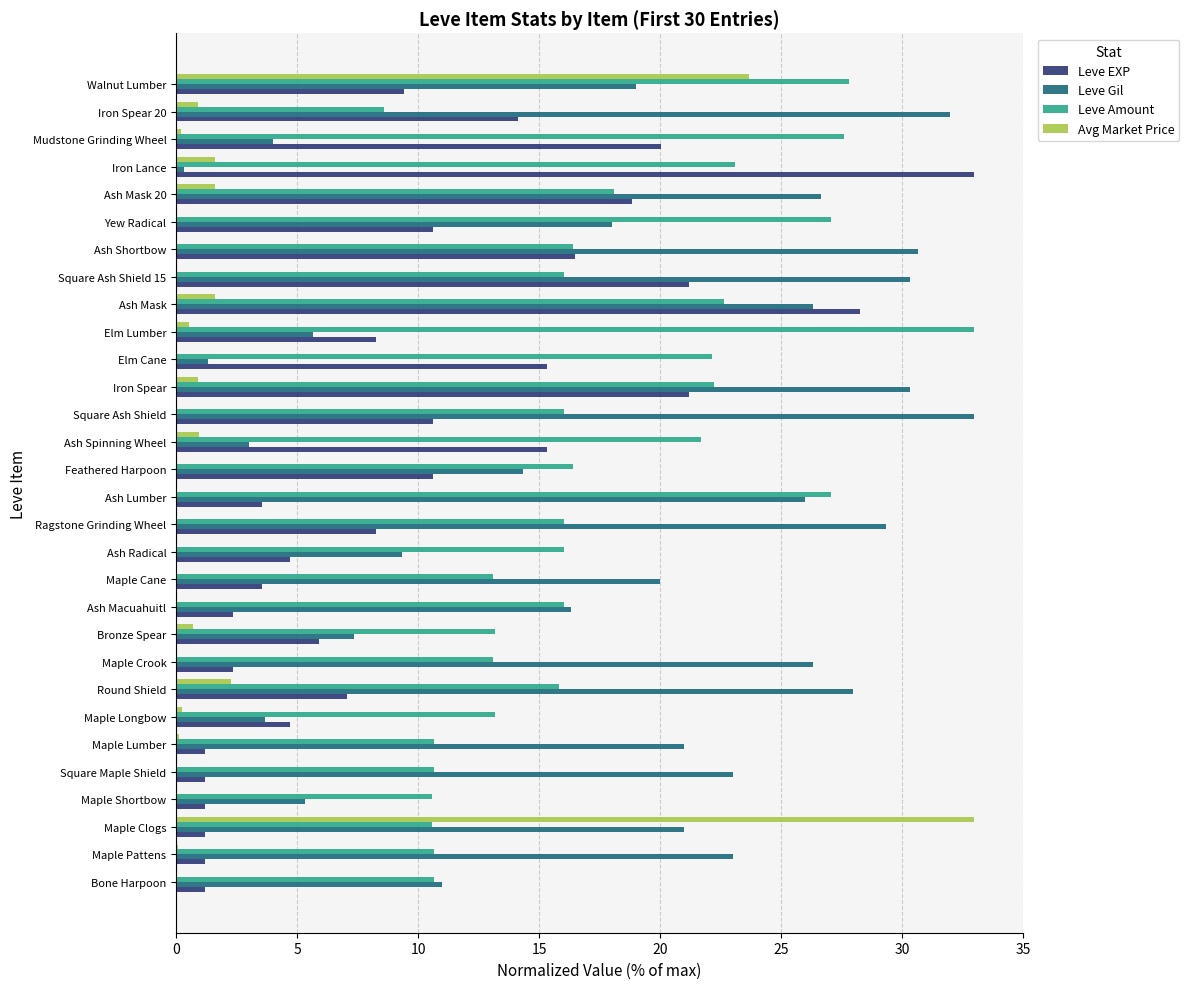

The value of Leve EXP at Bone Harpoon is 1.2. True or false?

True